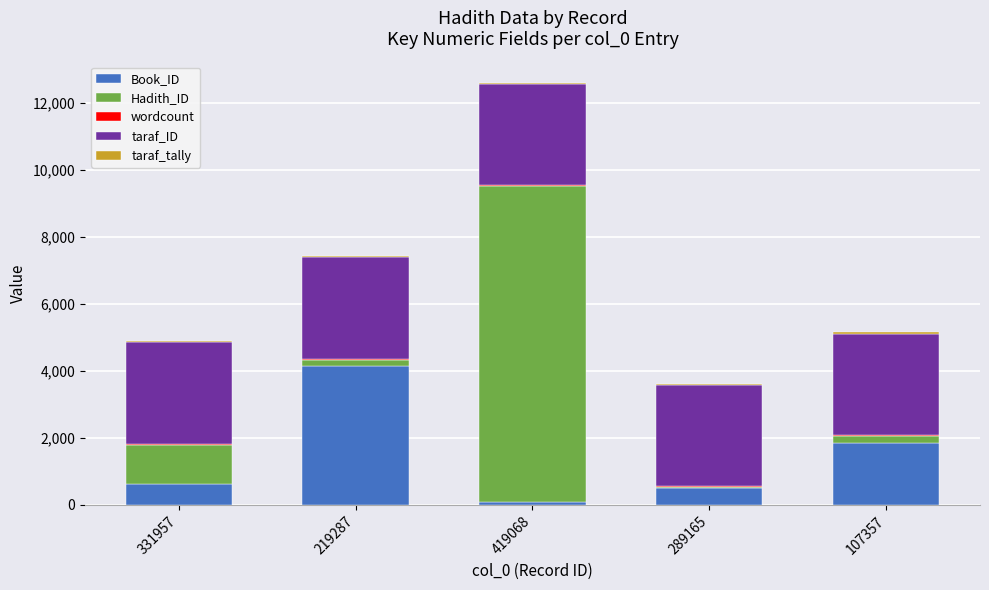

Is it true that Book_ID equals 4156 at 219287?

True